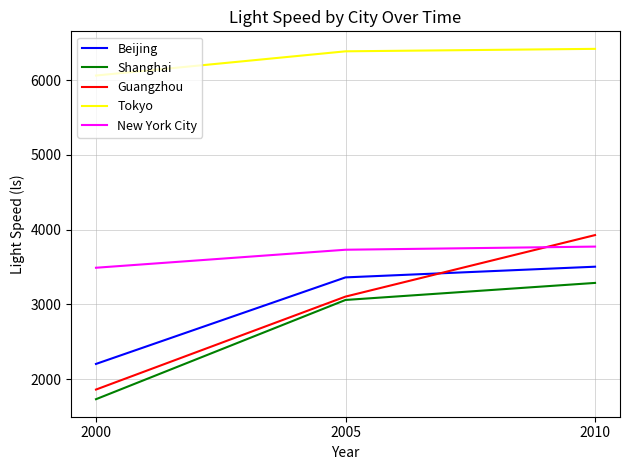

What is the sum of the Shanghai values at 2010 and 2000?

5016